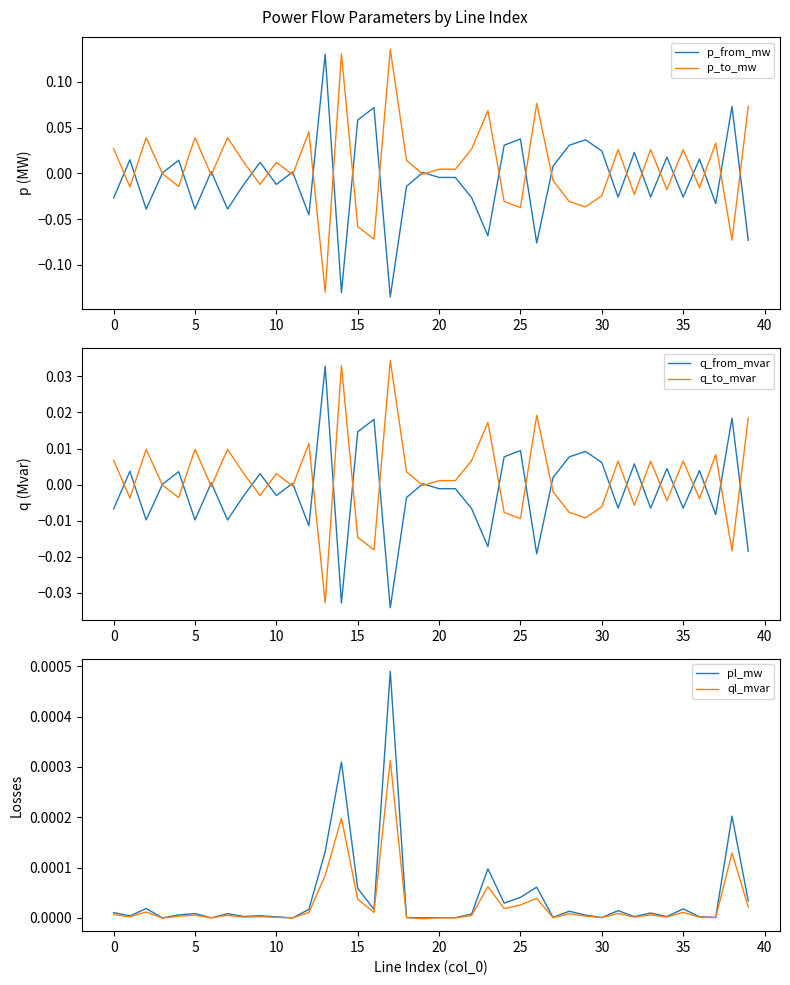

How many lines are shown in the chart?

6